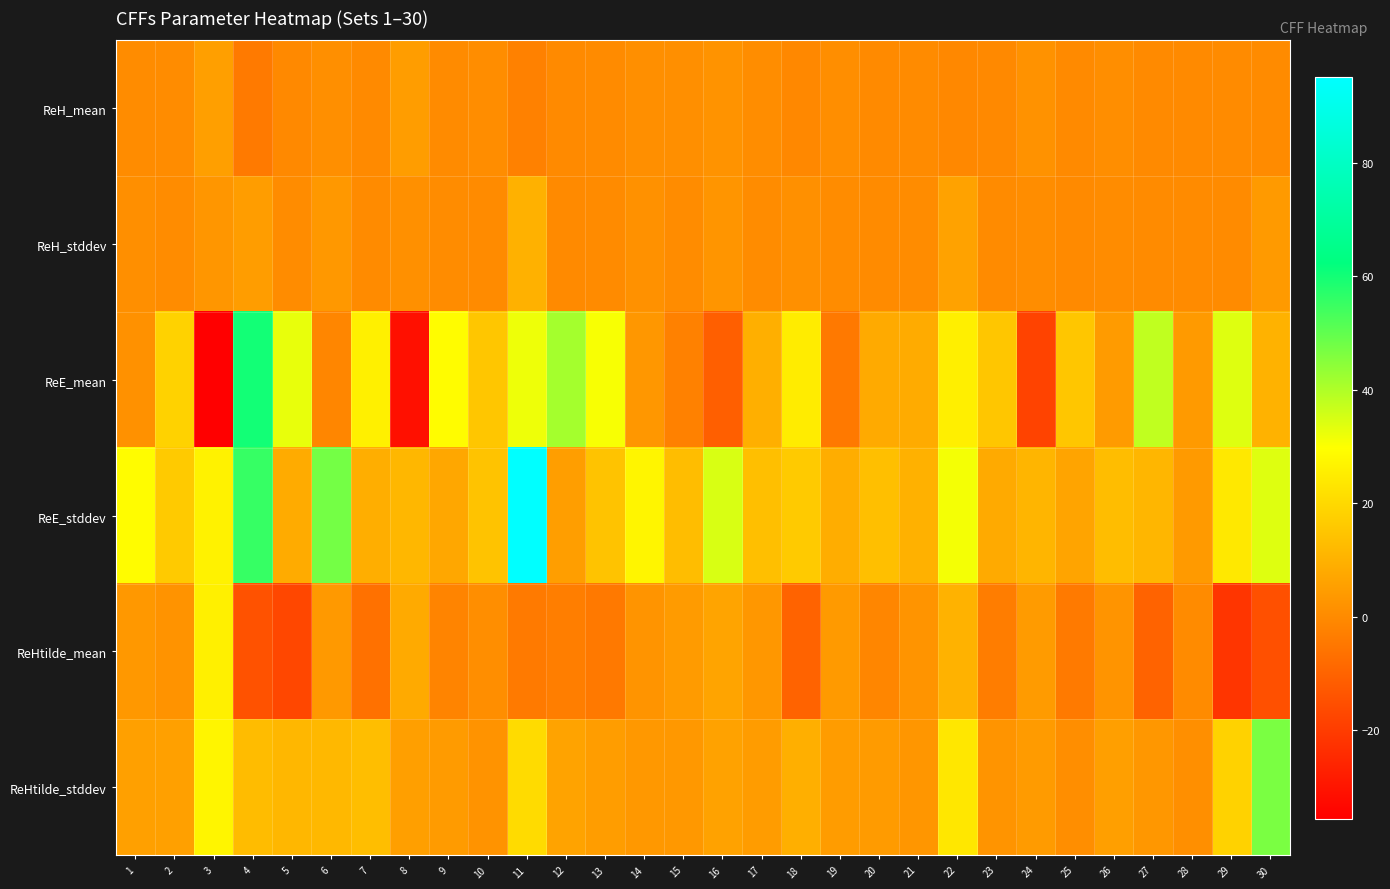

What is the smallest value displayed?

-35.5